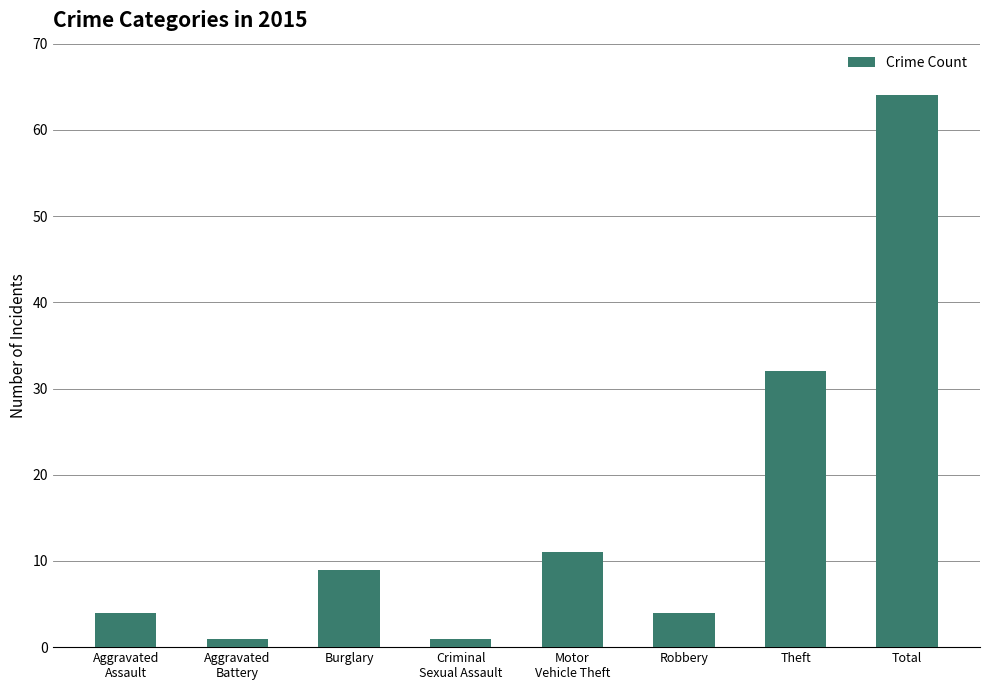

At which category does the chart reach its peak across all series?

Total